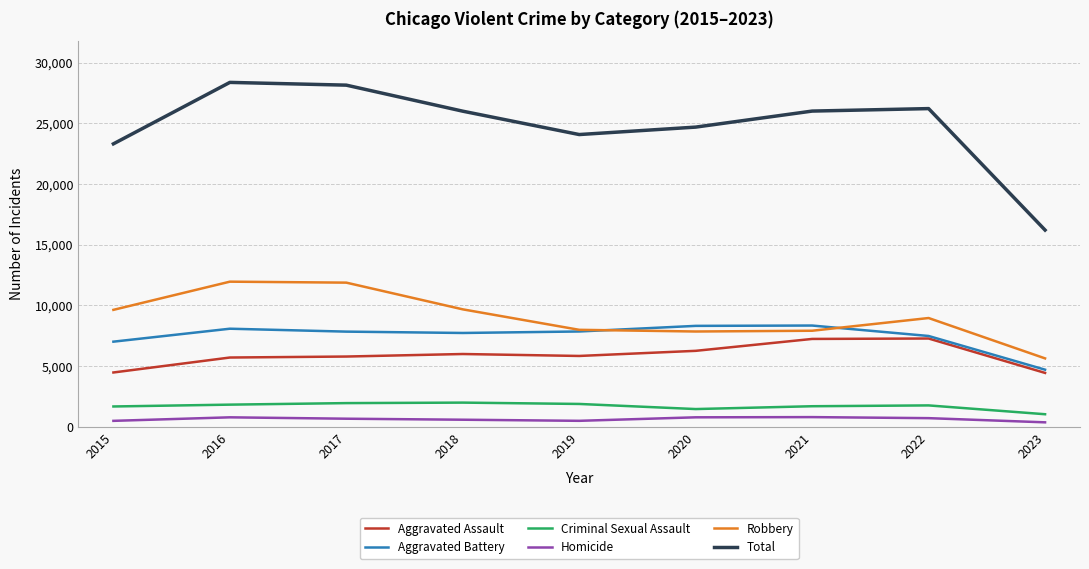

What is the average value of the Aggravated Battery series?

7489